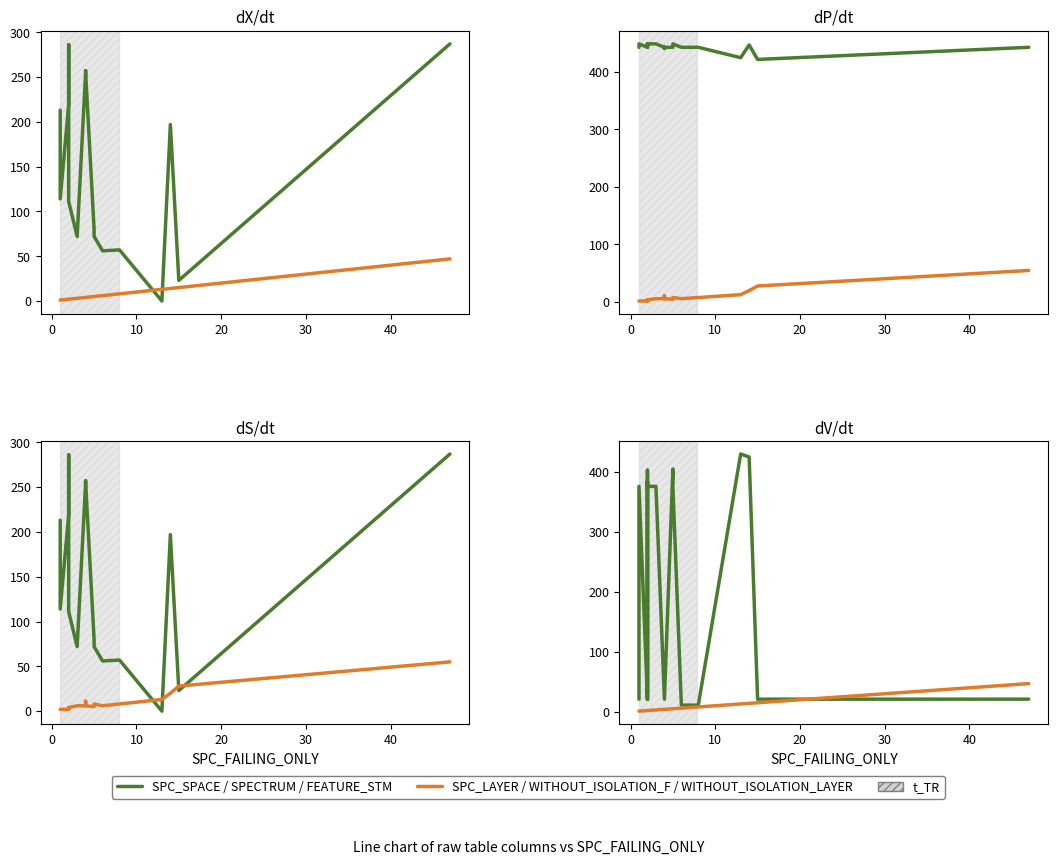

True or false: WITHOUT_ISOLATION_F and SPC_LAYER intersect in this chart.

False